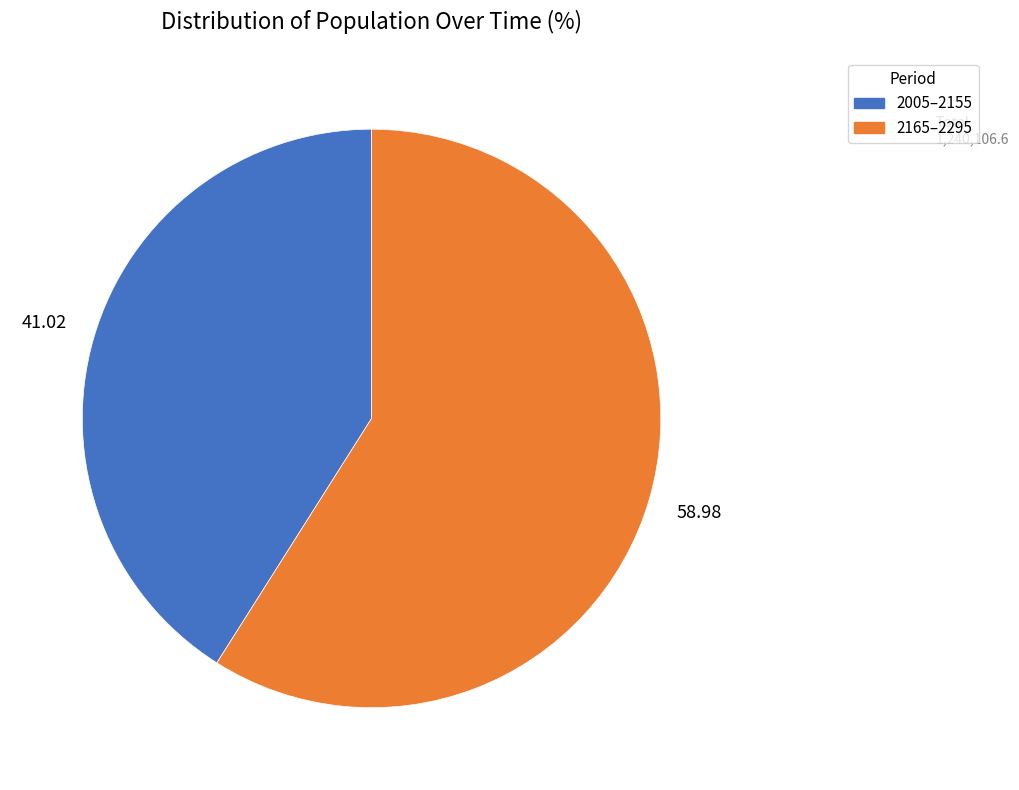

Does any single category account for the majority?

Yes